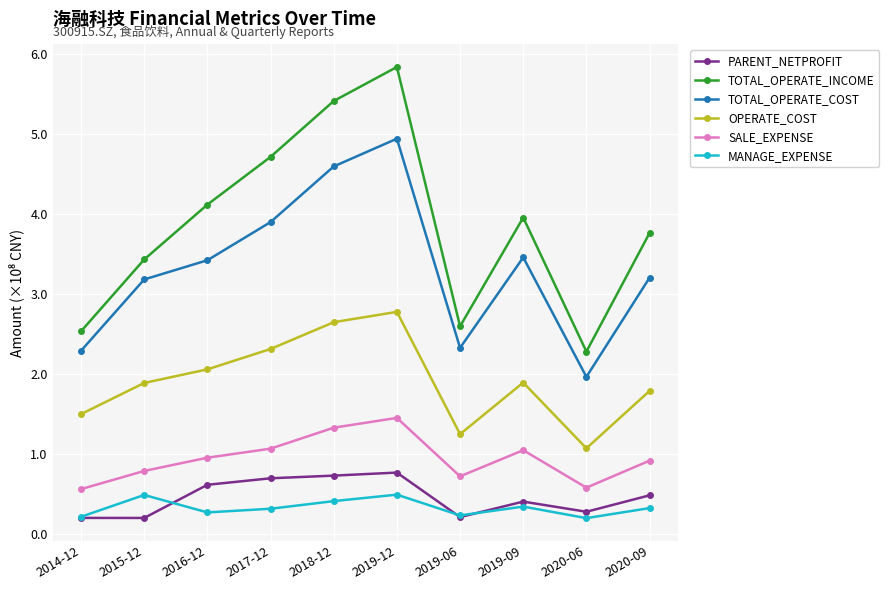

What is the label of the 5th point from the left?

2018-12